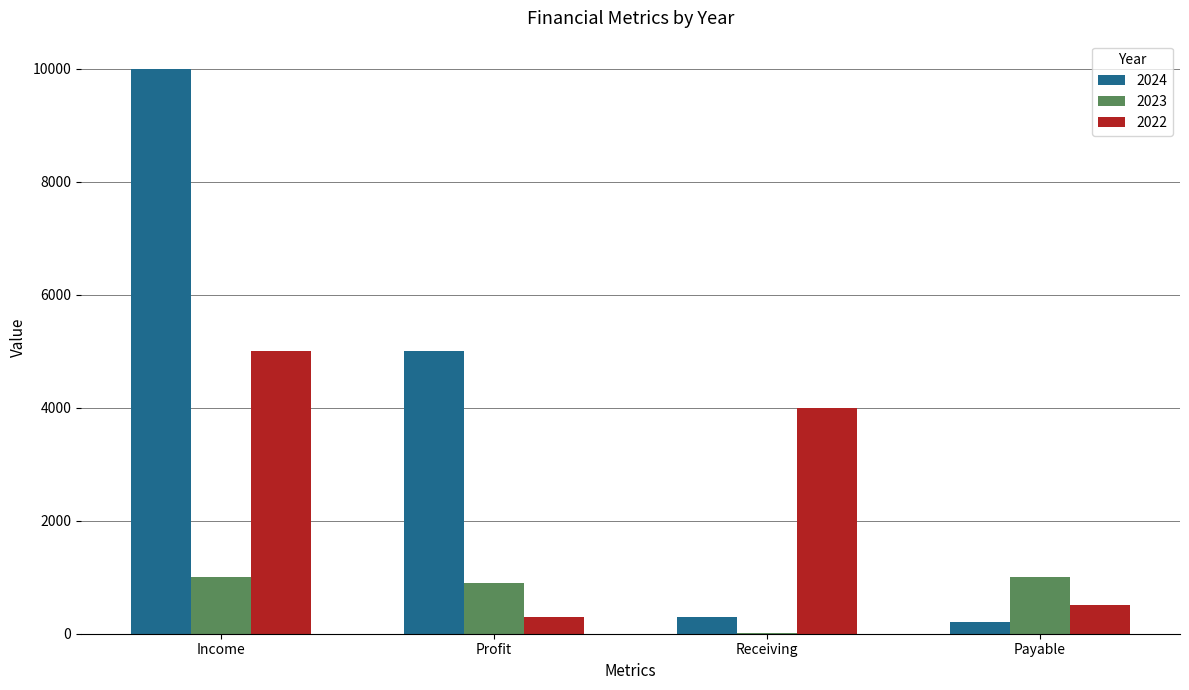

Where is 2024 nearest to the value 5100?

Profit